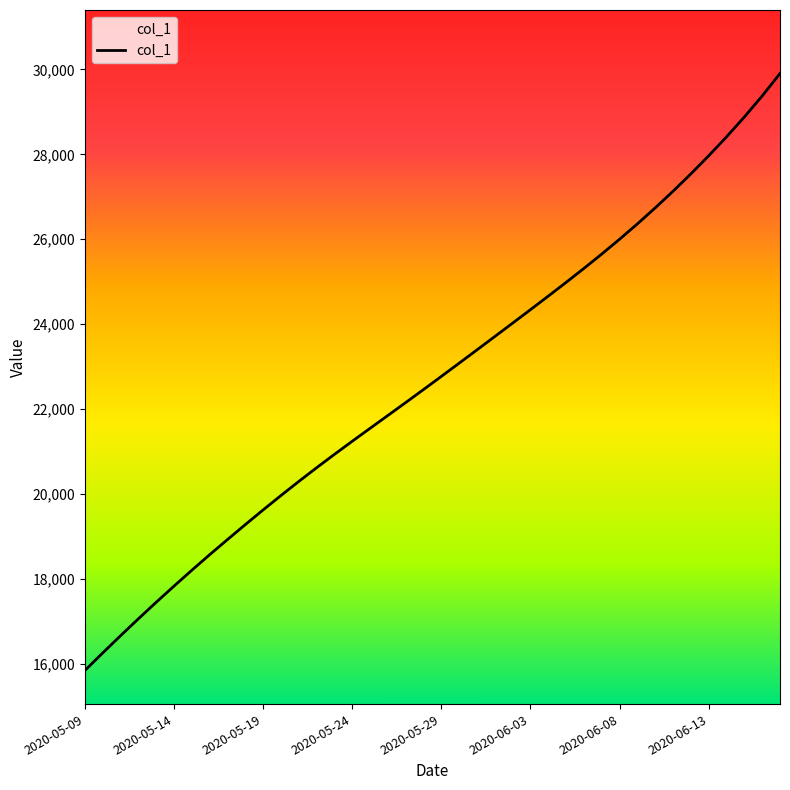

Count the number of categories in the chart.

40